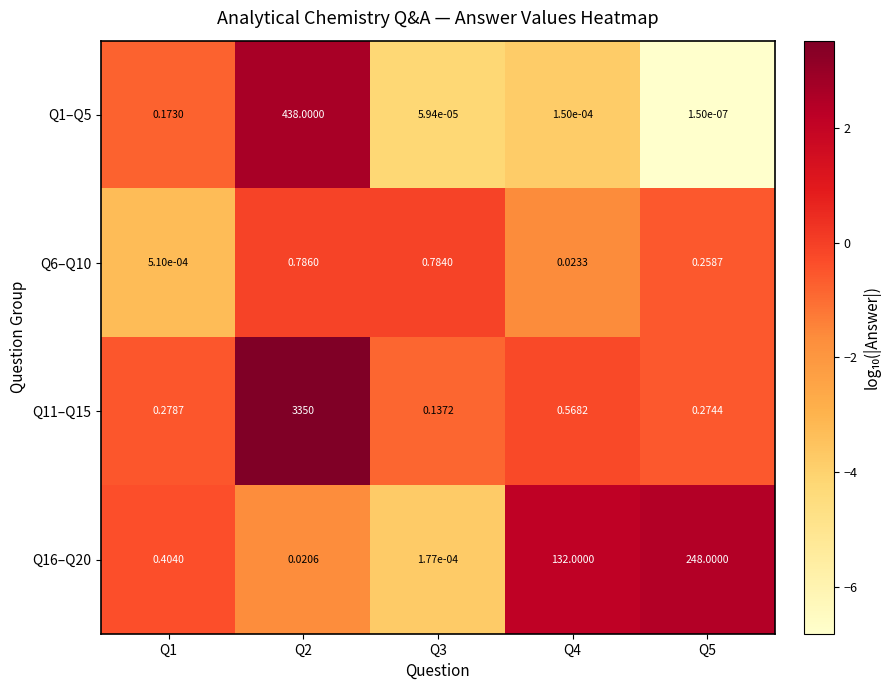

Reading left to right, what are all the values shown in this chart?

Q1–Q5: Q1=0.2	Q2=438.0	Q3=0.0	Q4=0.0	Q5=0.0
Q6–Q10: Q1=0.0	Q2=0.8	Q3=0.8	Q4=0.0	Q5=0.3
Q11–Q15: Q1=0.3	Q2=3350.0	Q3=0.1	Q4=0.6	Q5=0.3
Q16–Q20: Q1=0.4	Q2=0.0	Q3=0.0	Q4=132.0	Q5=248.0